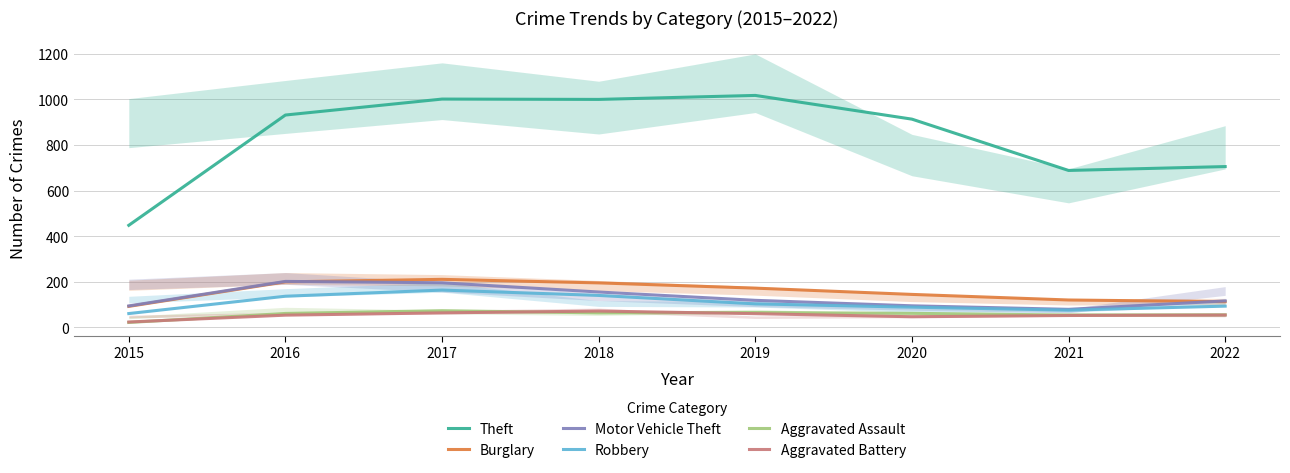

At which category does Burglary reach its first local peak?

2017